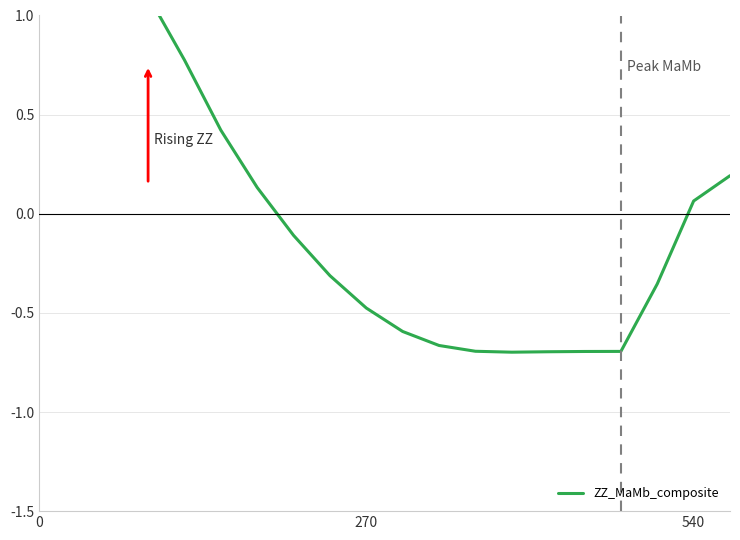

Count the number of categories in the chart.

20